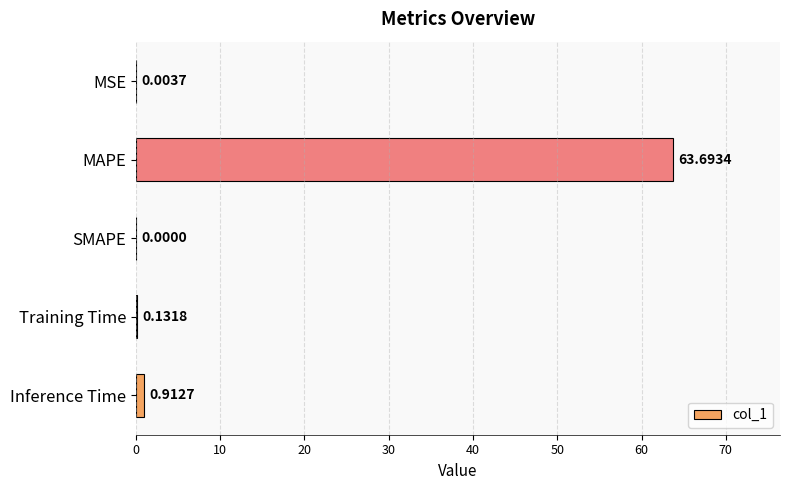

At which label is the value closest to 31?

Inference Time